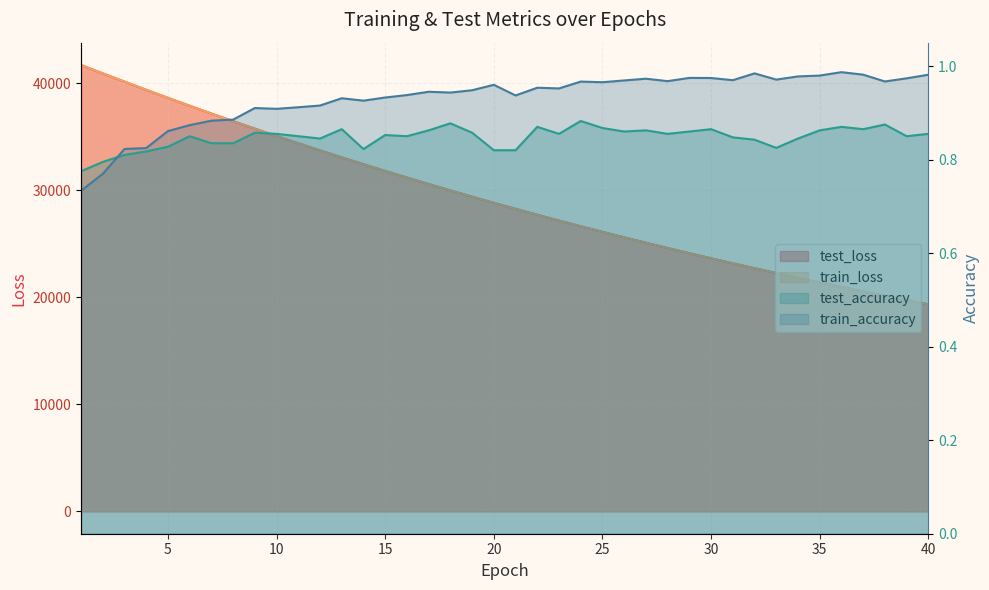

What is the value of the test_accuracy point at the 37th from the left?

0.9